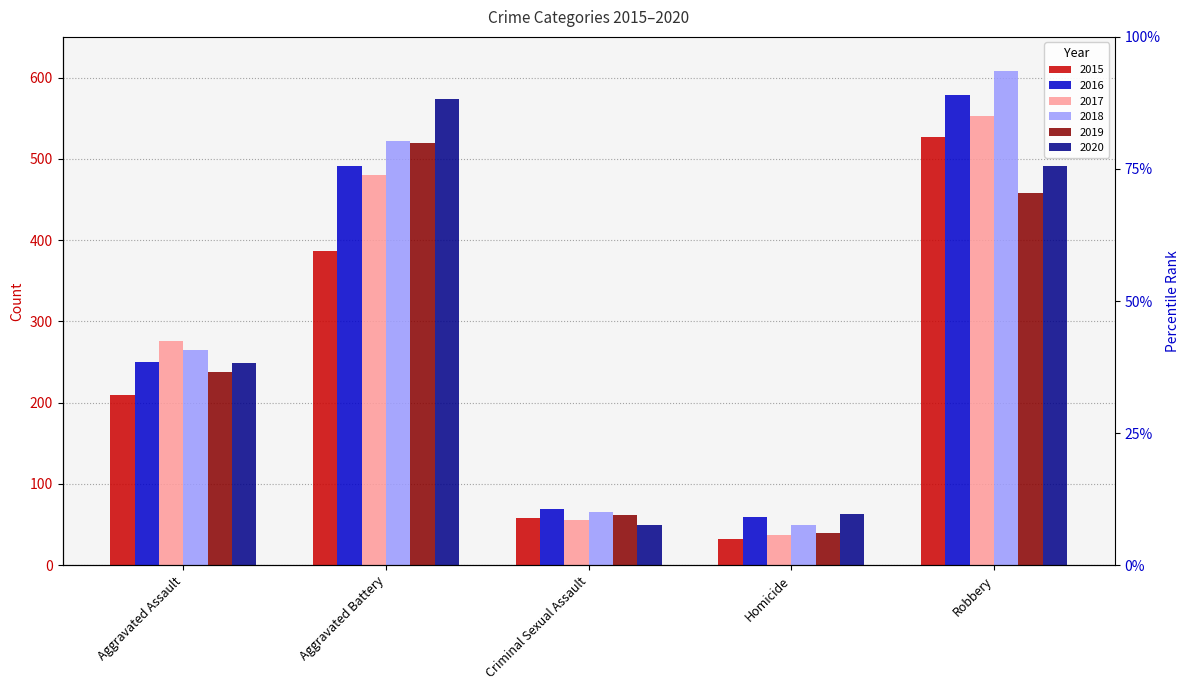

What position from the left is Criminal Sexual Assault?

3